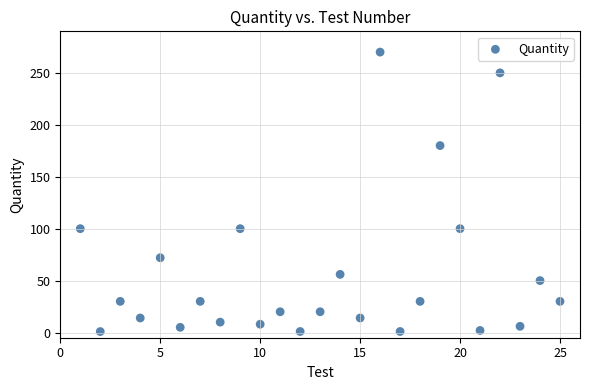

What is the range of Y values (max minus min)?

269.1